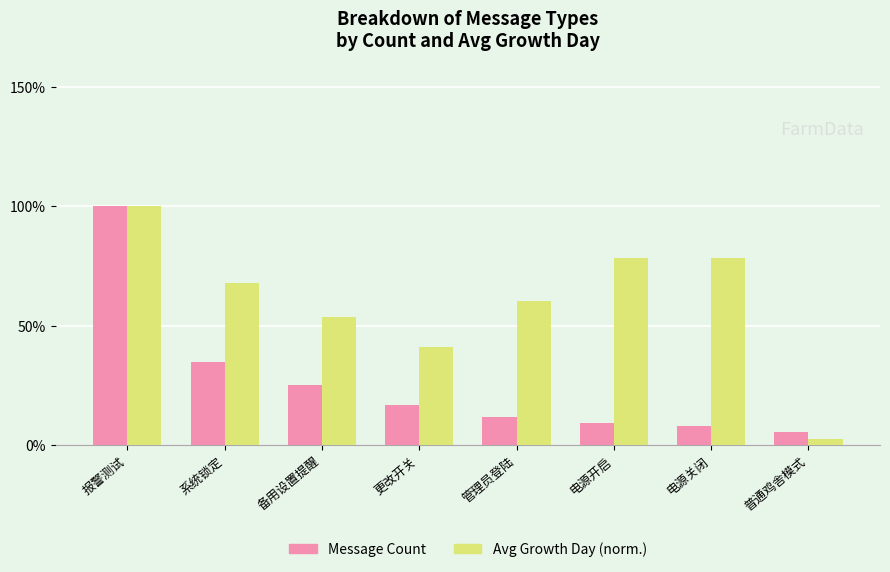

What is the total value across all series at 电源开启?

87.9